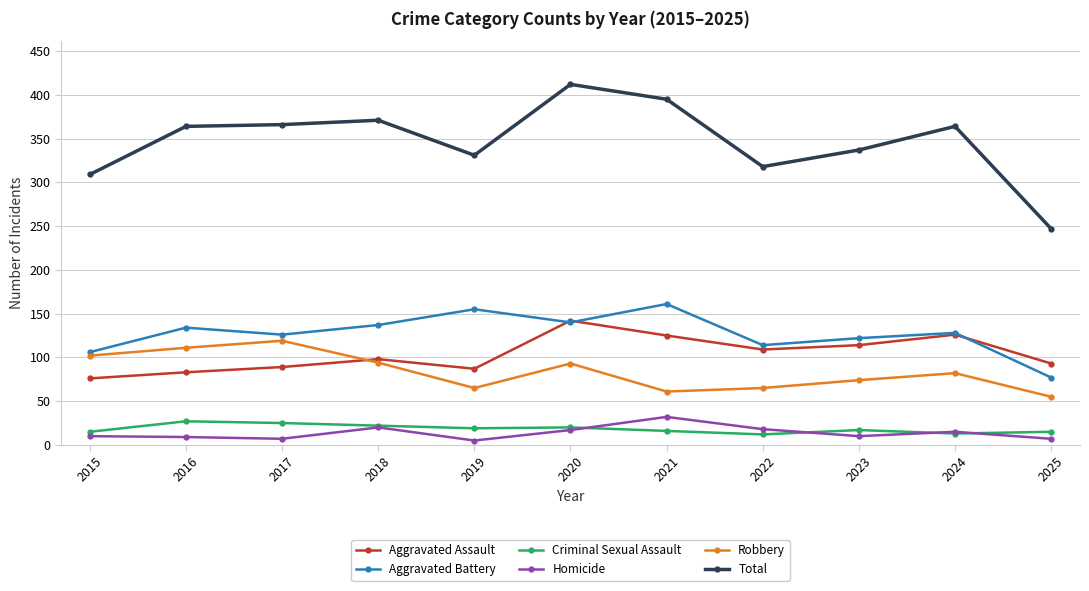

What is the total value across all series at 2017?

732